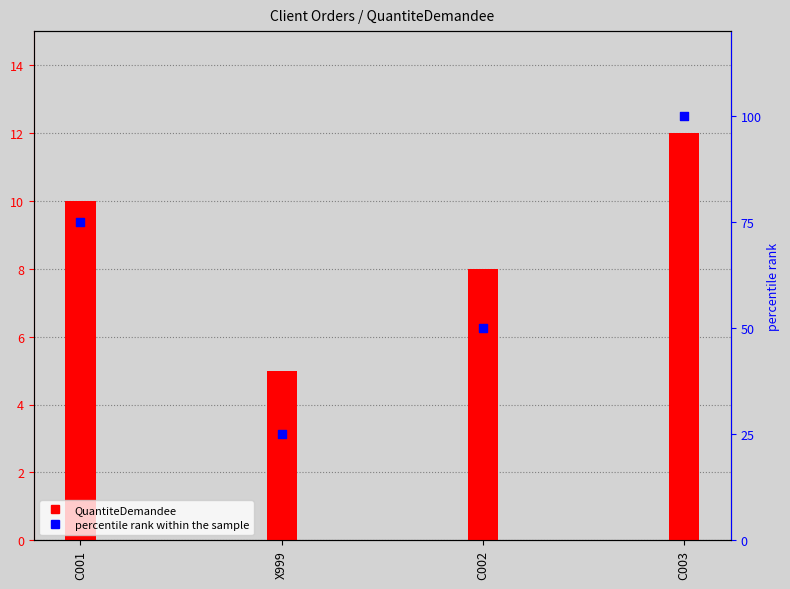

What are all the series names shown in the legend?

QuantiteDemandee, percentile rank within the sample